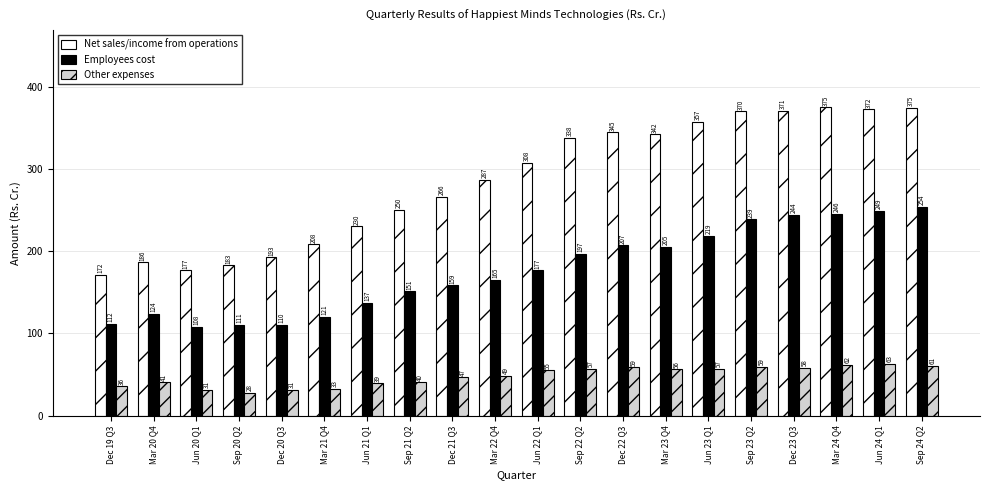

What position from the left is Sep 21 Q2?

8